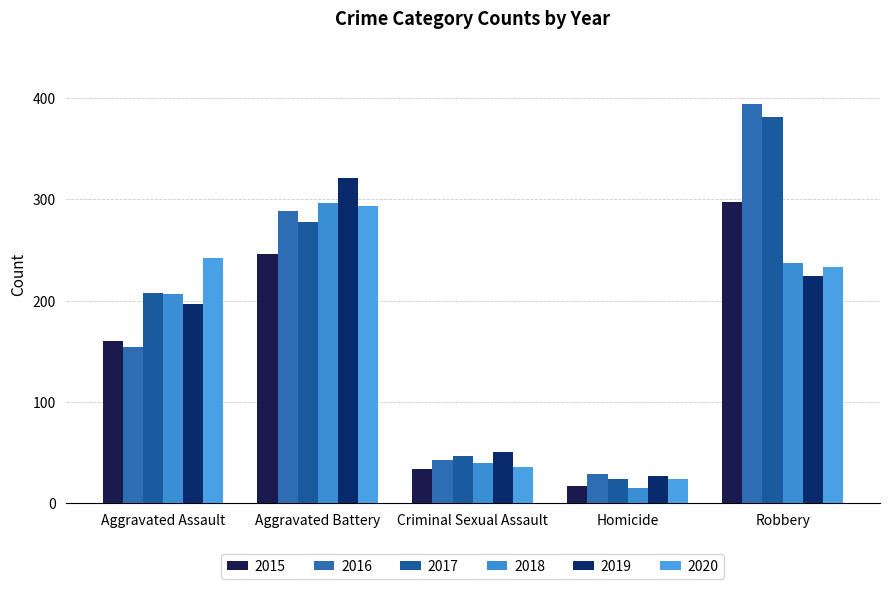

The value of 2016 at Homicide is 29. True or false?

True